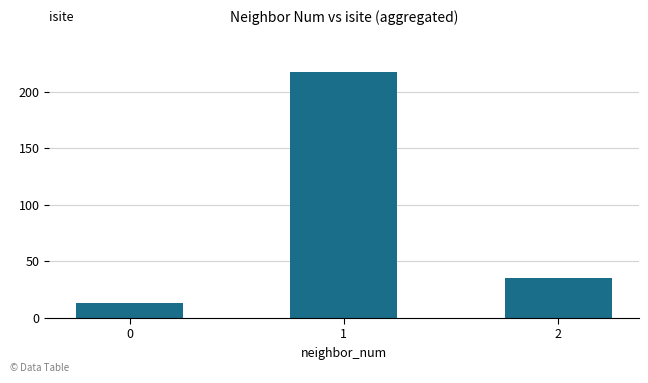

How many bars are there in total?

3